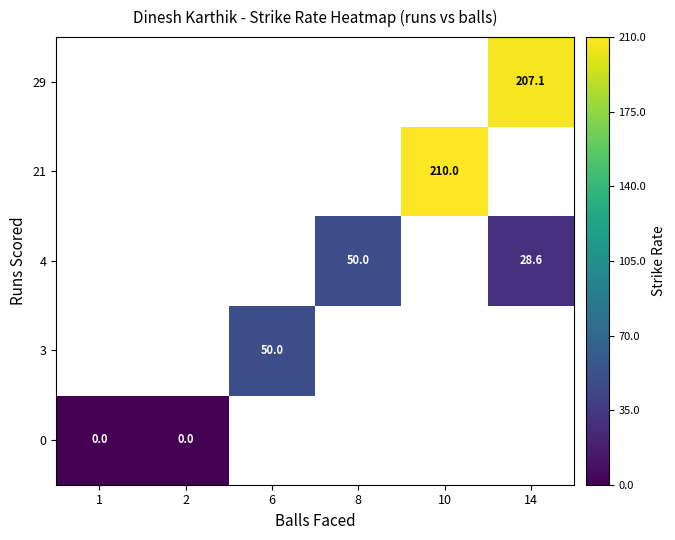

Count the number of data series in this chart.

5